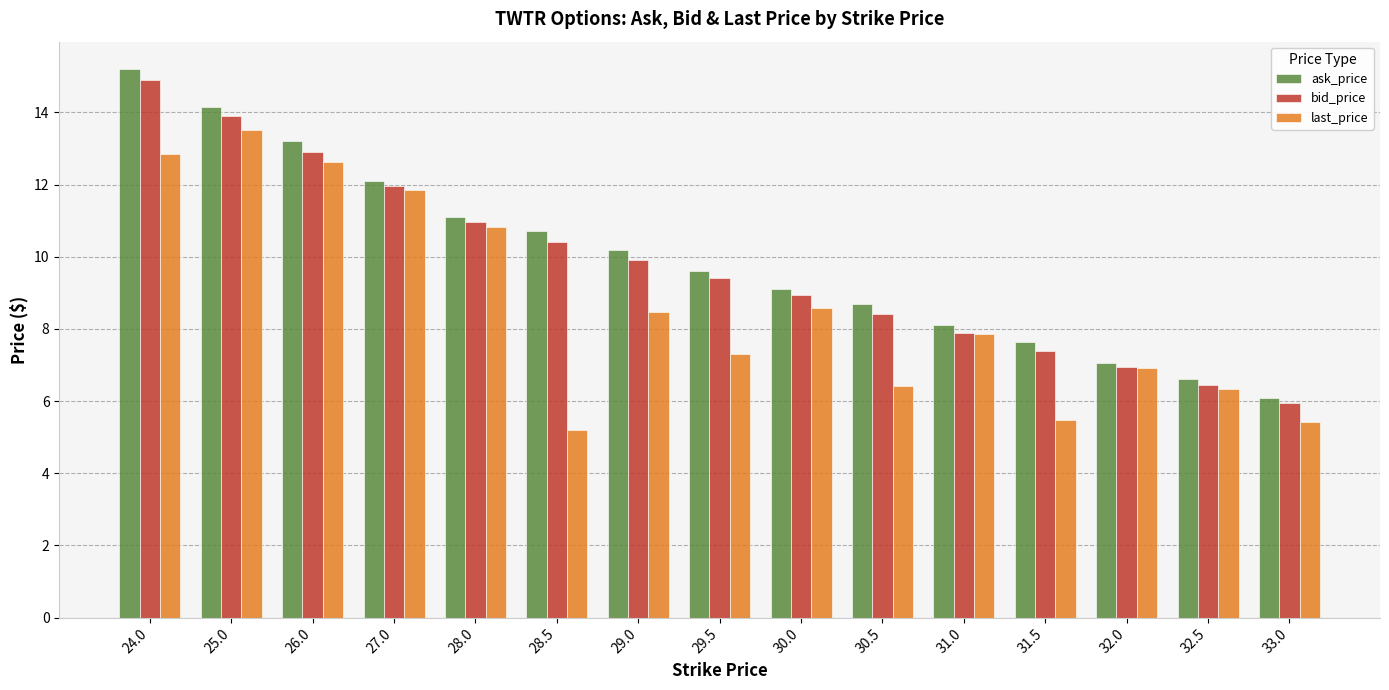

Does the chart contain any negative values?

No